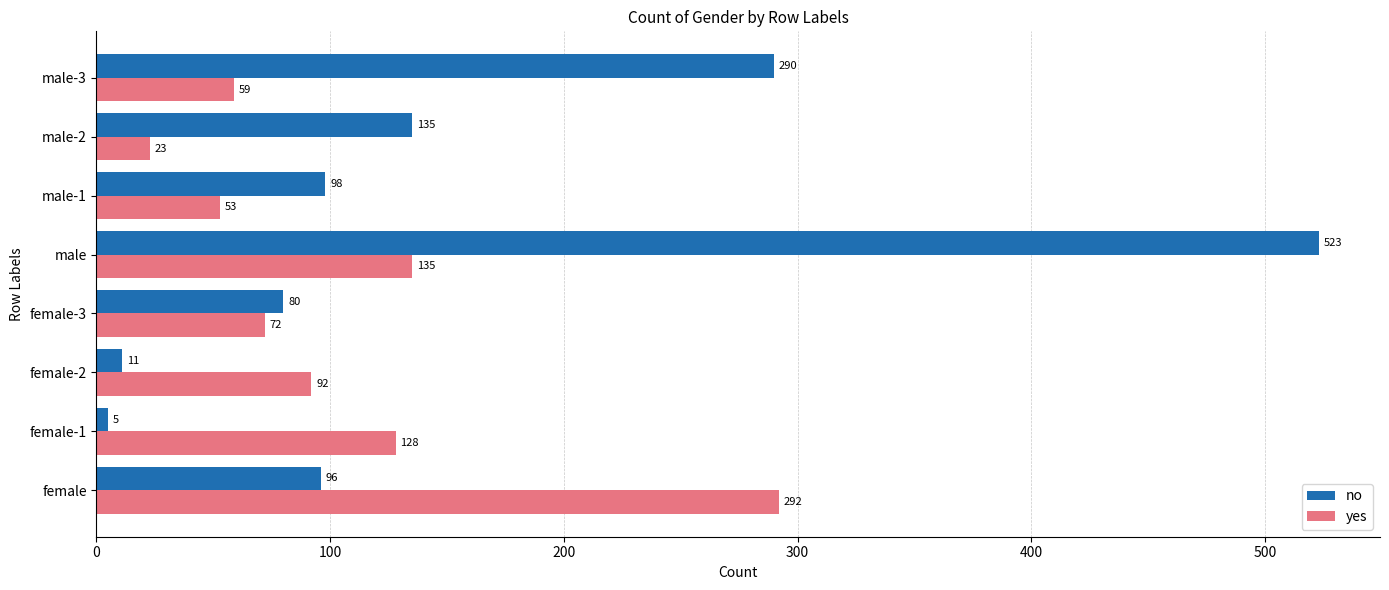

What is the sum of the yes values at male-1 and female-1?

181